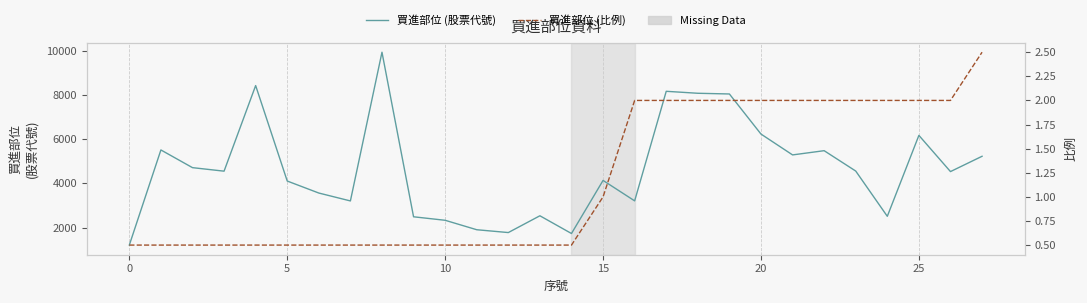

True or false: 買進部位 (股票代號) has a value of 8163.0 at 17.

True